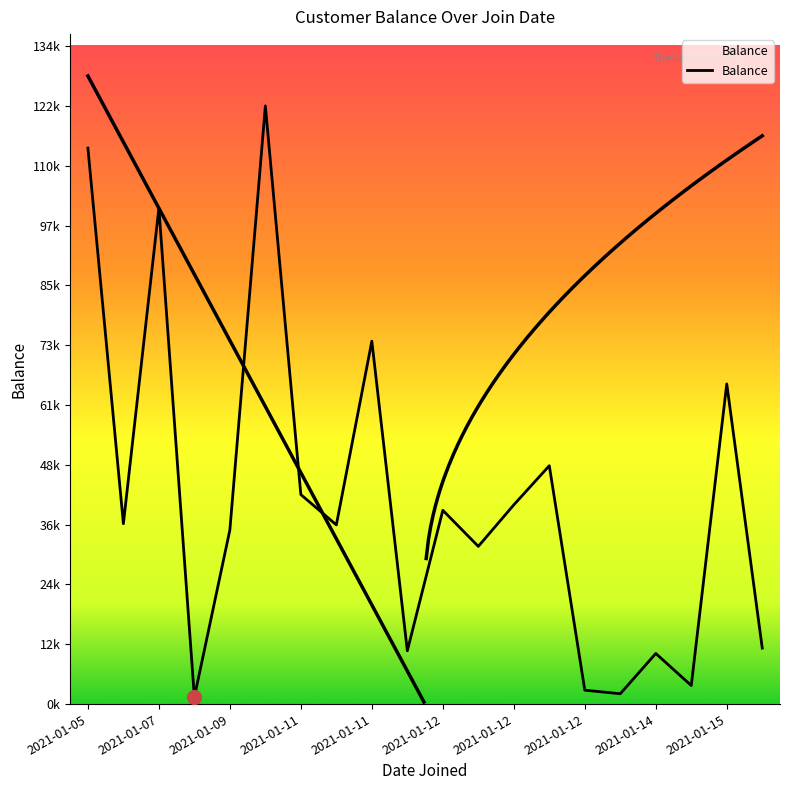

How many data points does each series have?

20